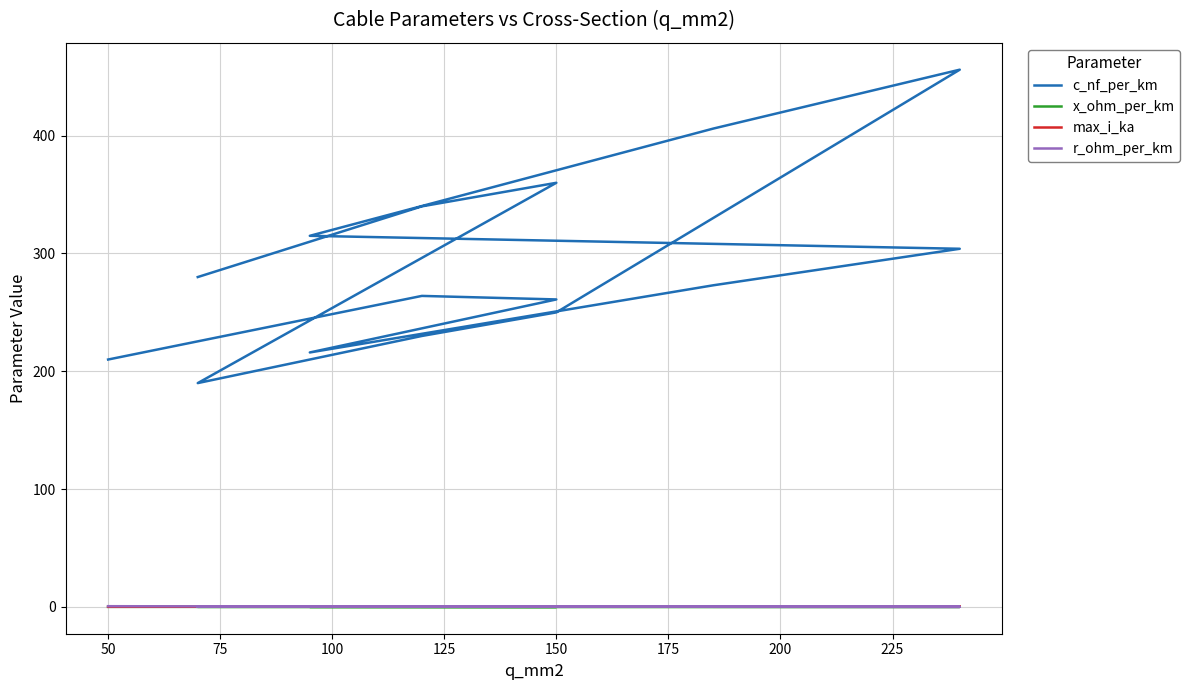

Where is x_ohm_per_km nearest to the value 0?

50